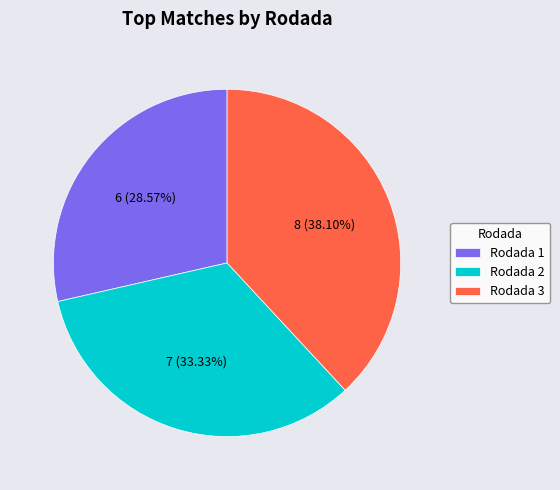

Does Rodada 2 represent more than half of the total?

No